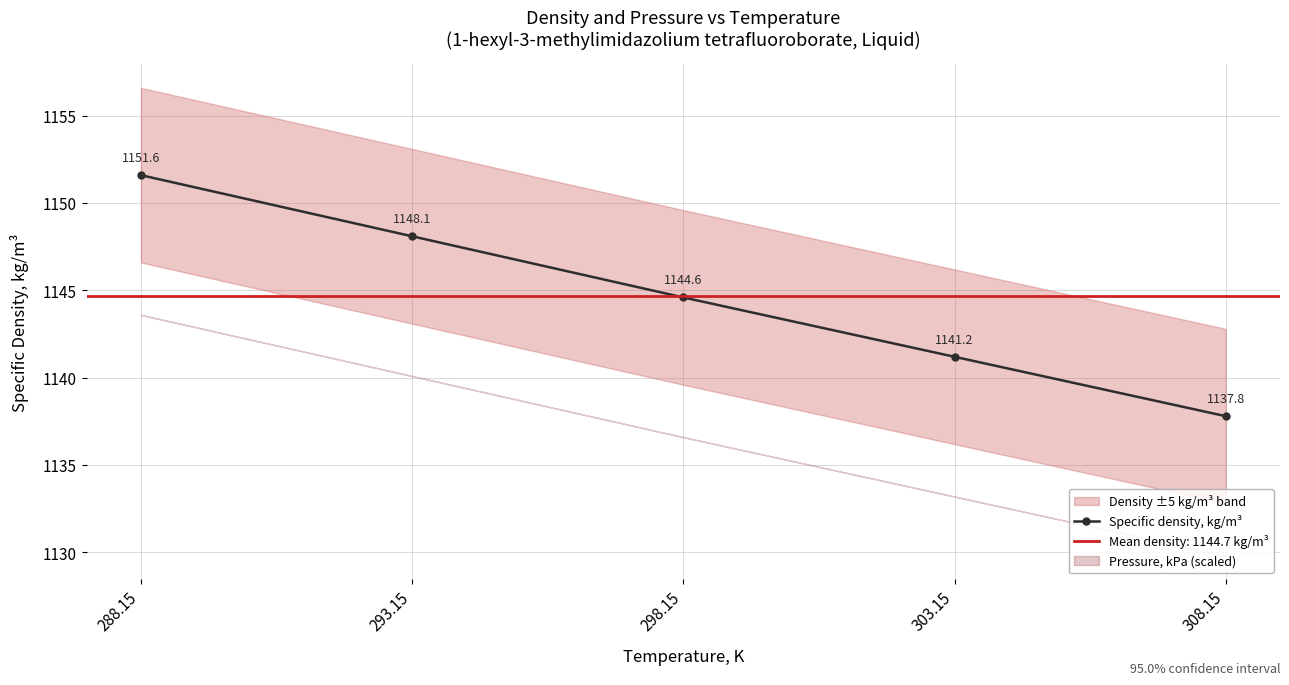

True or false: the data has more than 2 interior local peaks.

False